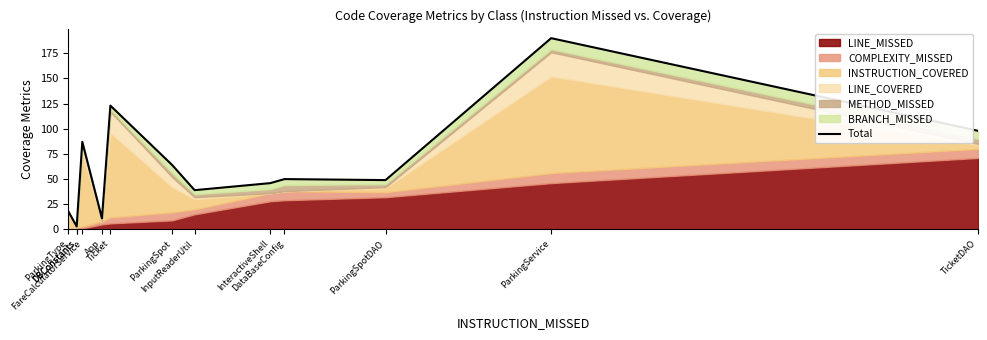

What is the label of the 3rd point from the left?

DBConstants